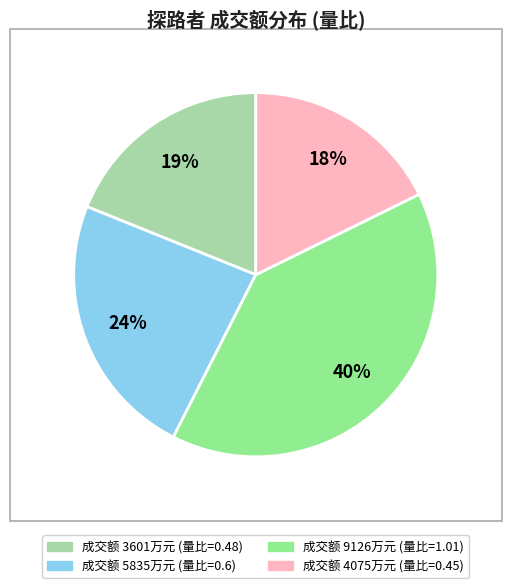

To the nearest percent, what is the average slice percentage?

25%